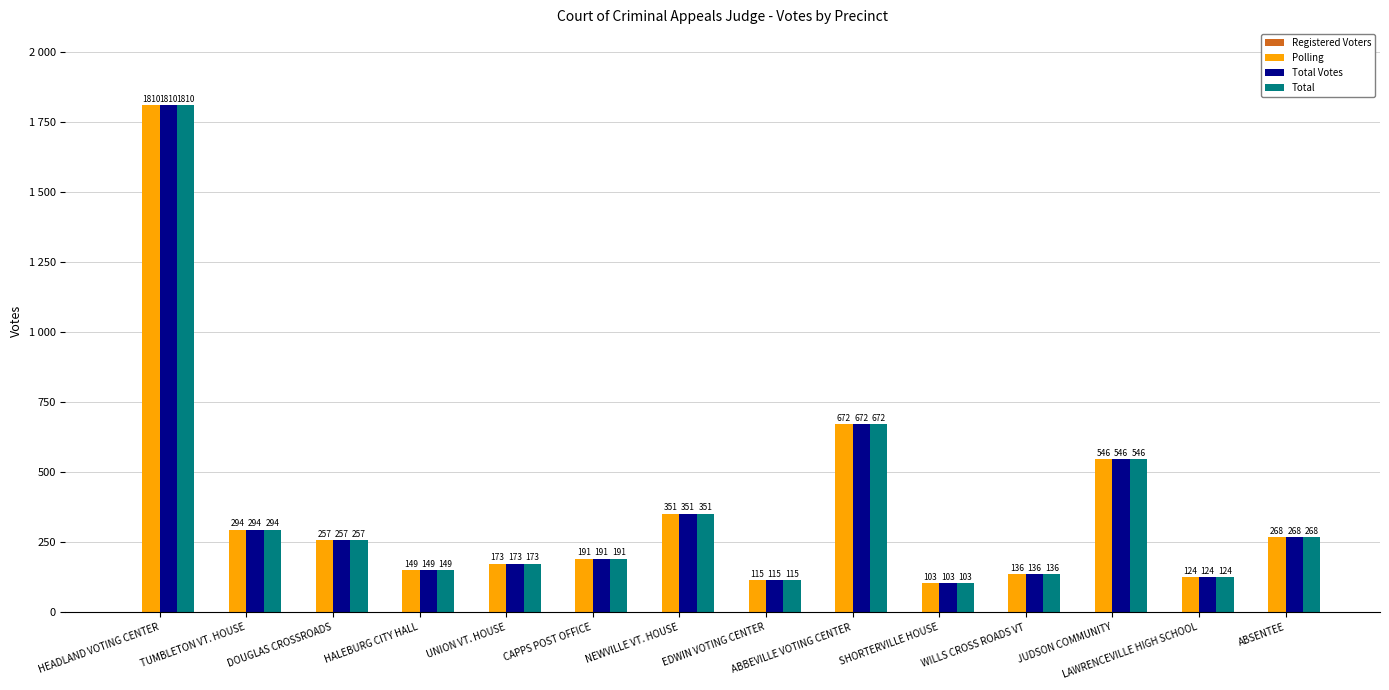

Where is Total Votes nearest to the value 956?

ABBEVILLE VOTING CENTER